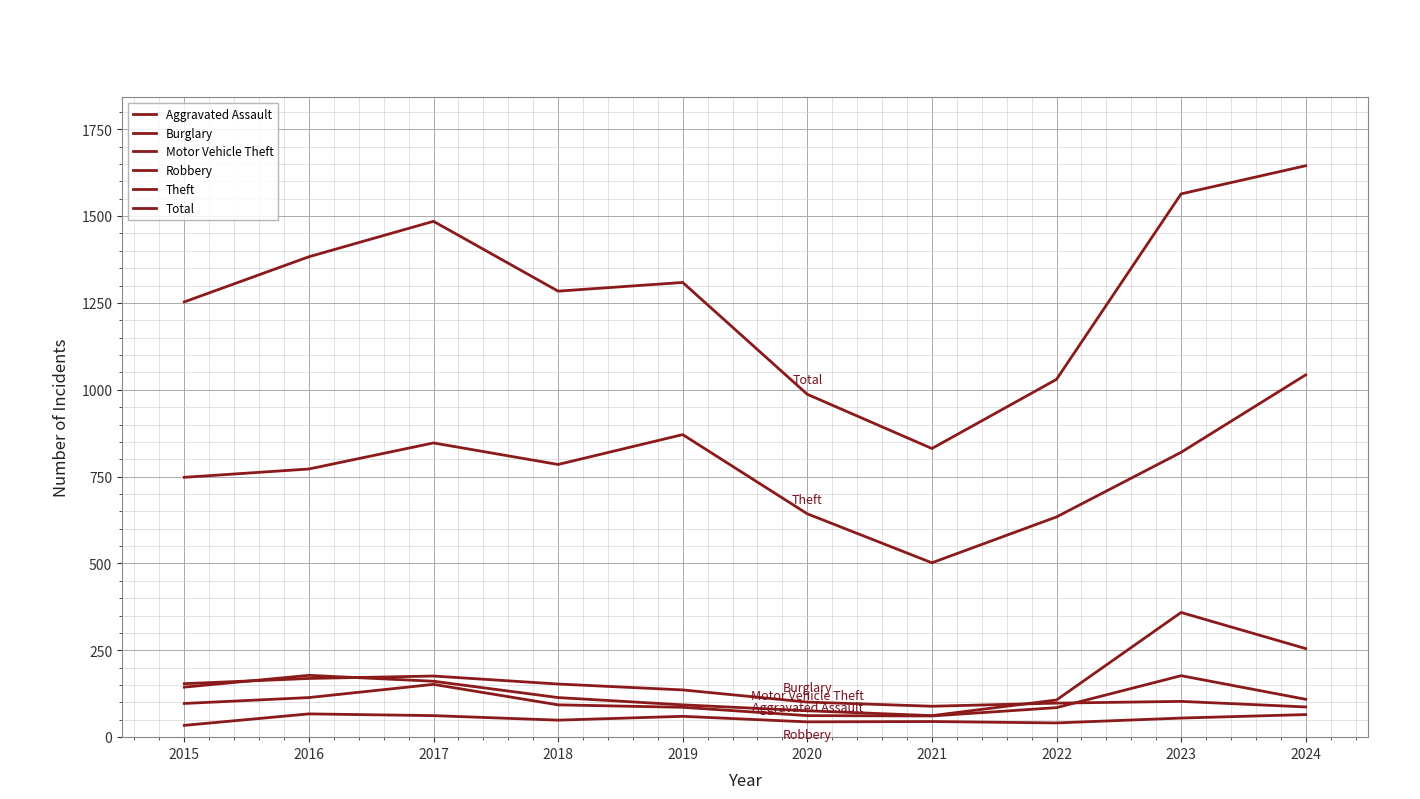

Is this an area chart (filled region under the line)?

No